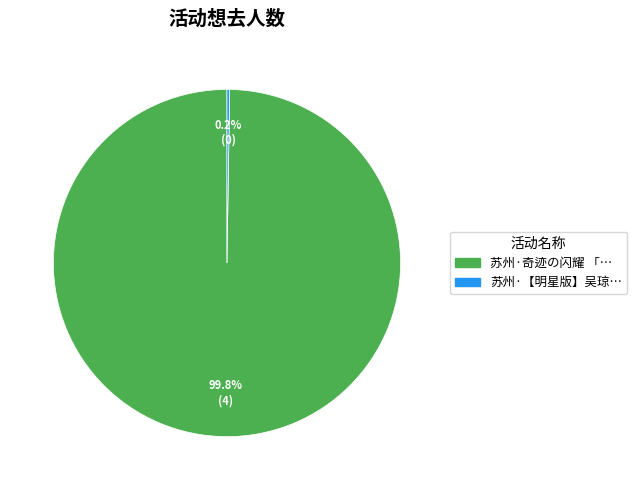

Does any single category account for the majority?

Yes